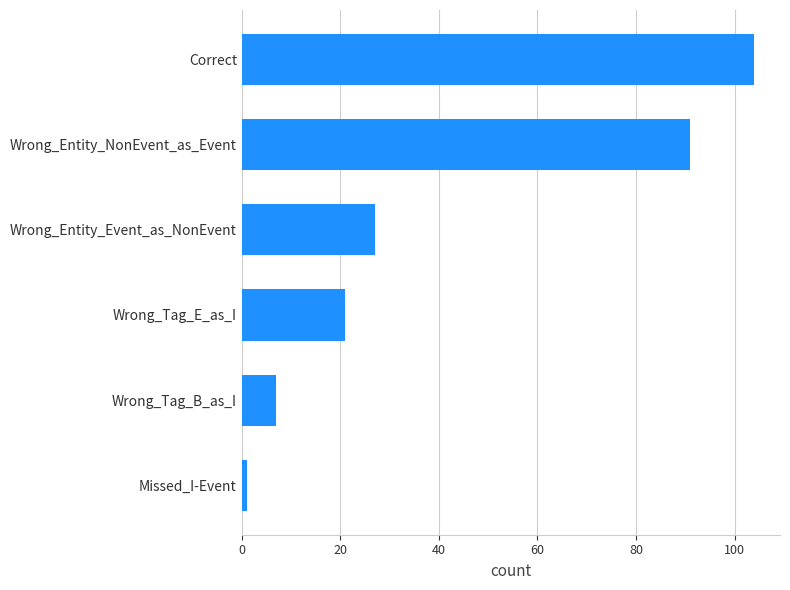

Reading top to bottom, list all the values displayed in this chart.

Correct=104	Wrong_Entity_NonEvent_as_Event=91	Wrong_Entity_Event_as_NonEvent=27	Wrong_Tag_E_as_I=21	Wrong_Tag_B_as_I=7	Missed_I-Event=1